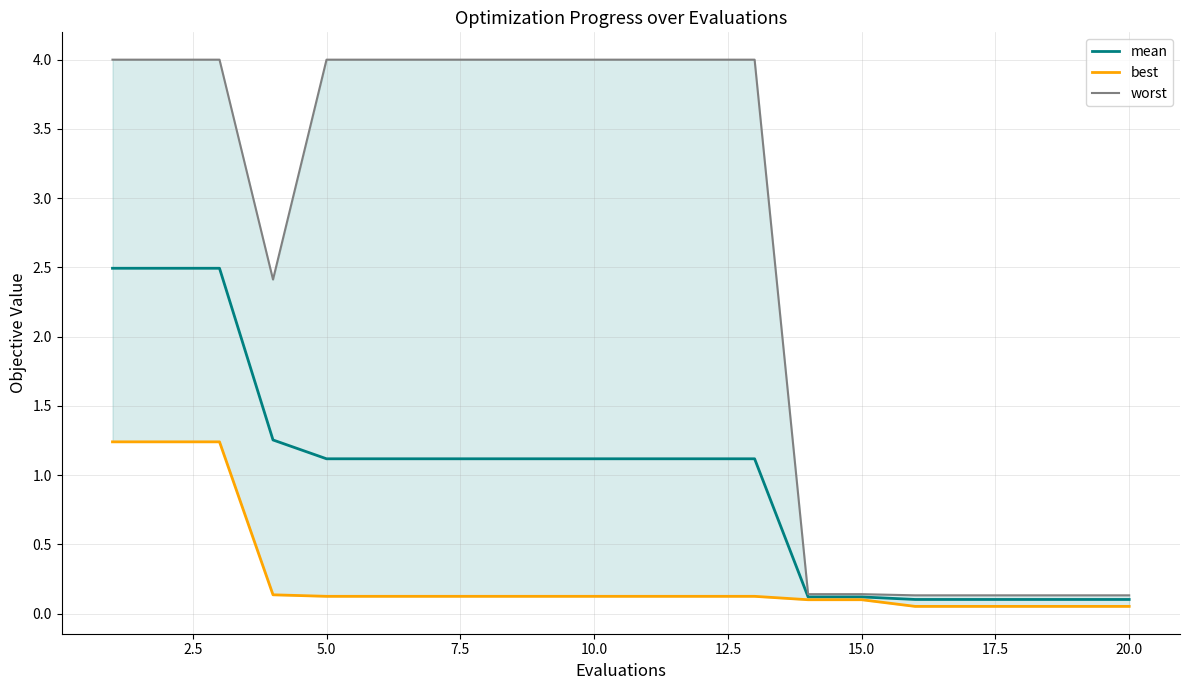

What are all the series names shown in the legend?

mean, best, worst